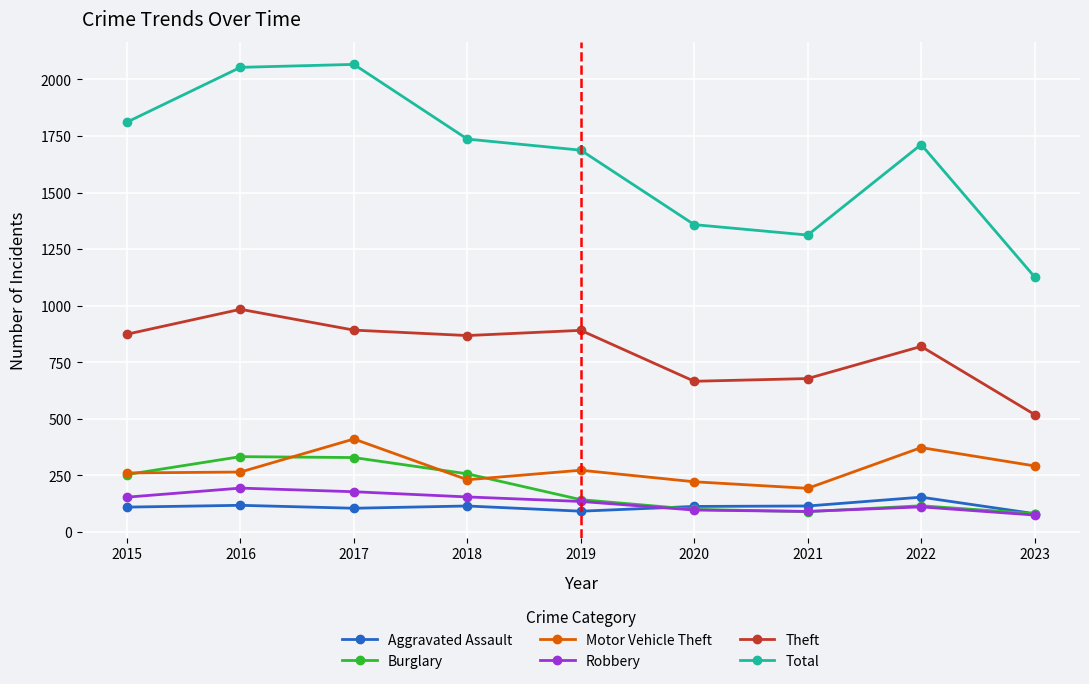

At which category does Total reach its first local valley?

2021